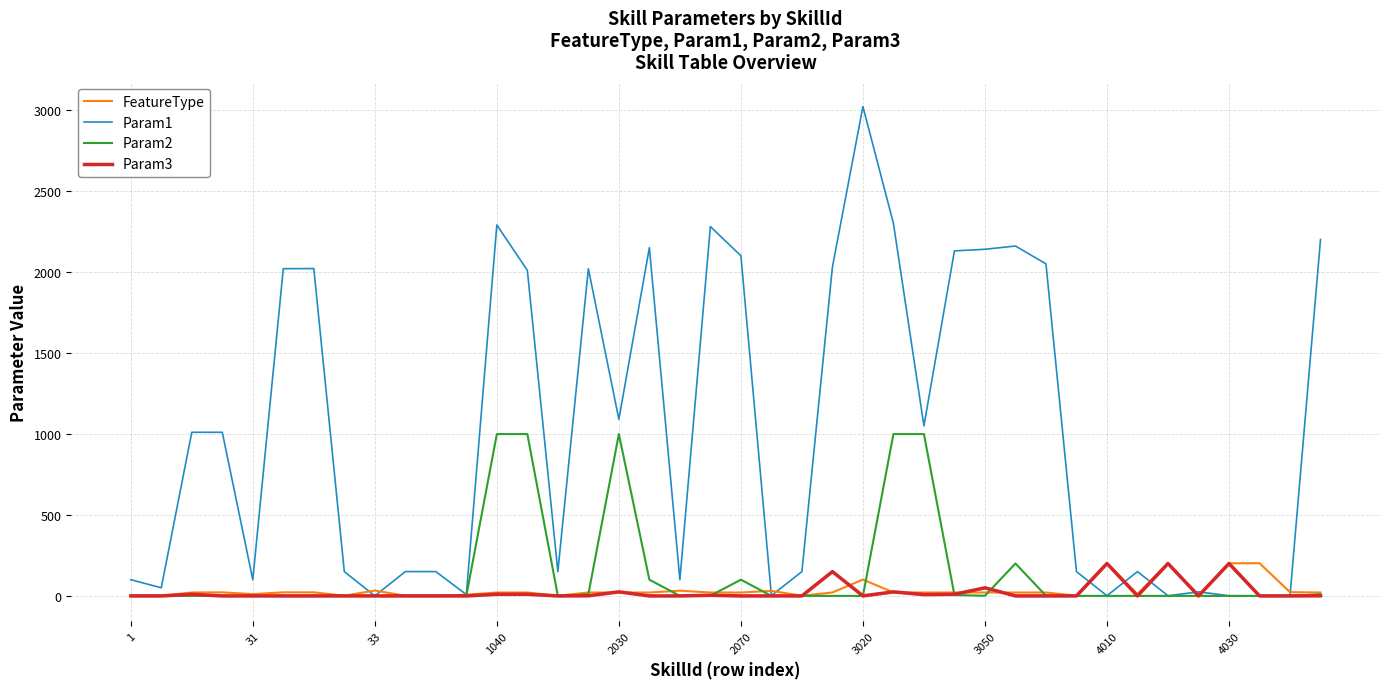

Is this an area chart (filled region under the line)?

No